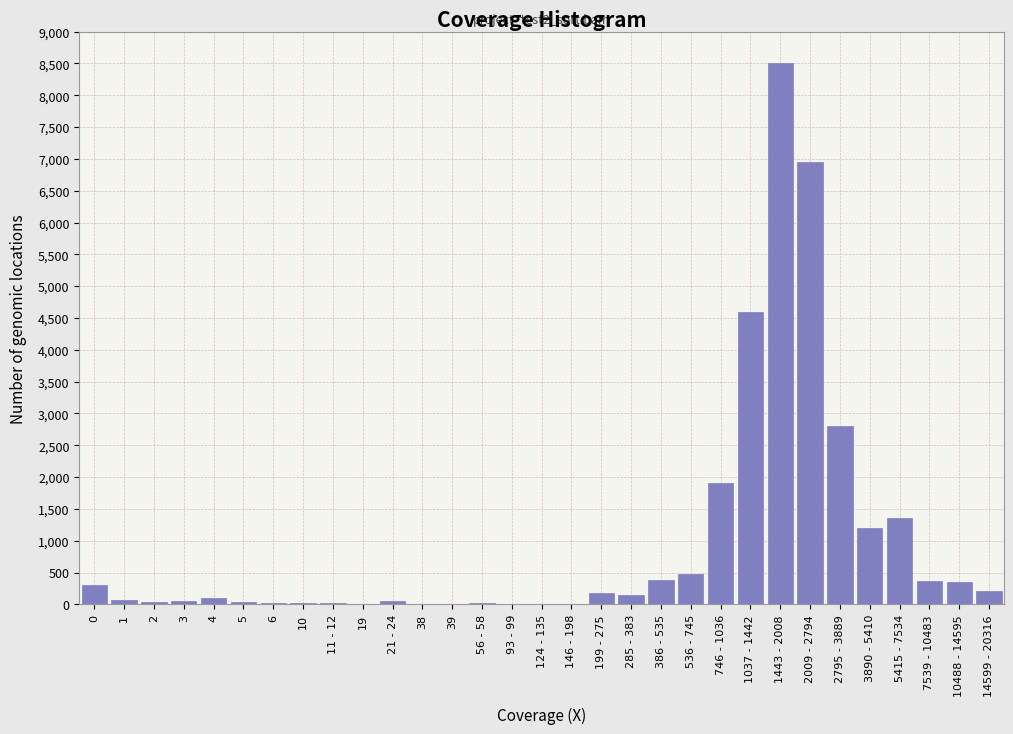

What is the sum of all values?

30233